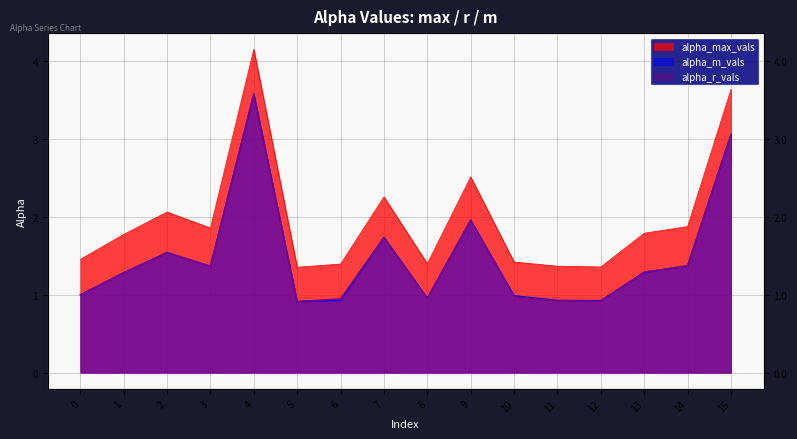

Which series has the widest spread of values?

alpha_max_vals